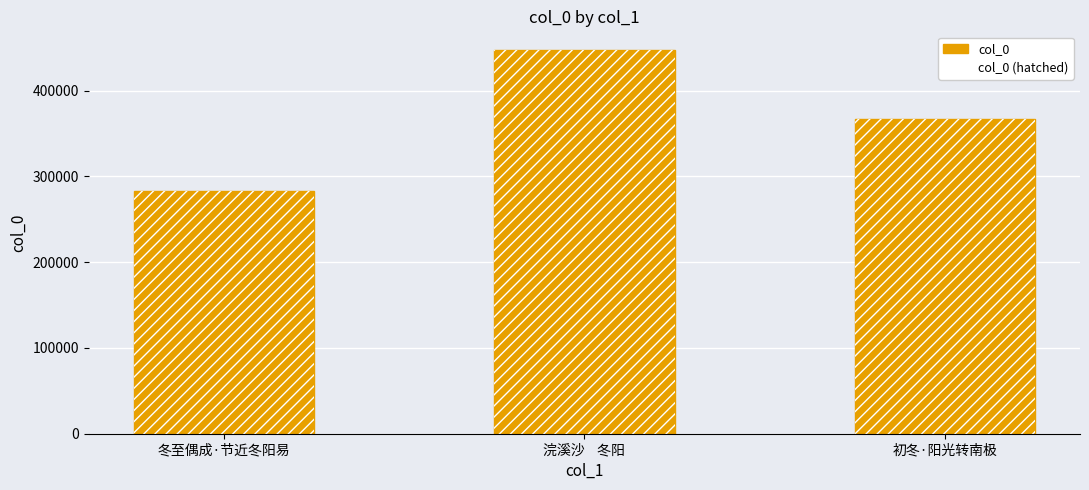

Reading left to right, extract all data points from this chart.

col_0: 冬至偶成·节近冬阳易=282456	浣溪沙    冬阳=446847	初冬·阳光转南极=366466
col_0 (hatched): 冬至偶成·节近冬阳易=282456	浣溪沙    冬阳=446847	初冬·阳光转南极=366466